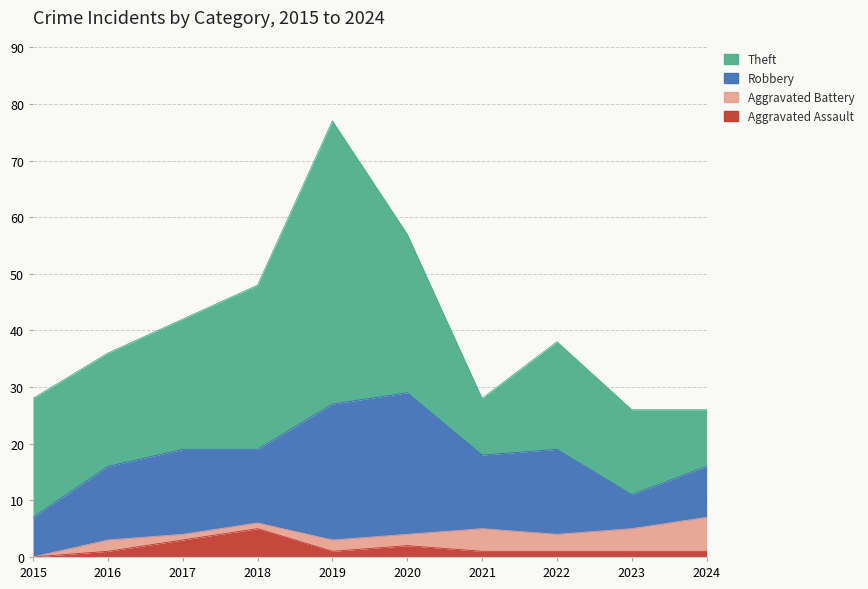

Which has a higher value, 2022 or 2024?

2022